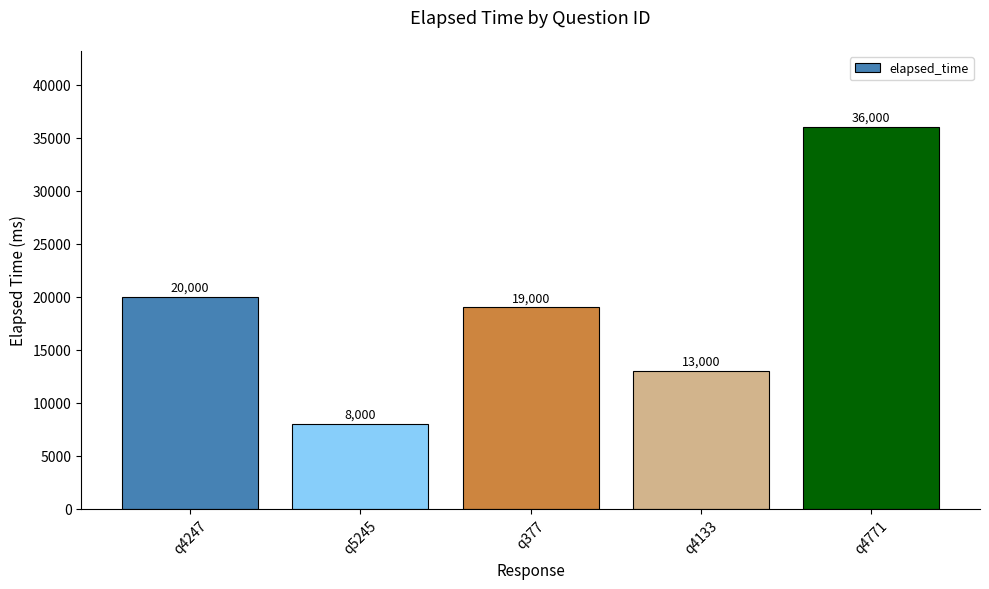

At which label is the value closest to 22000?

q4247